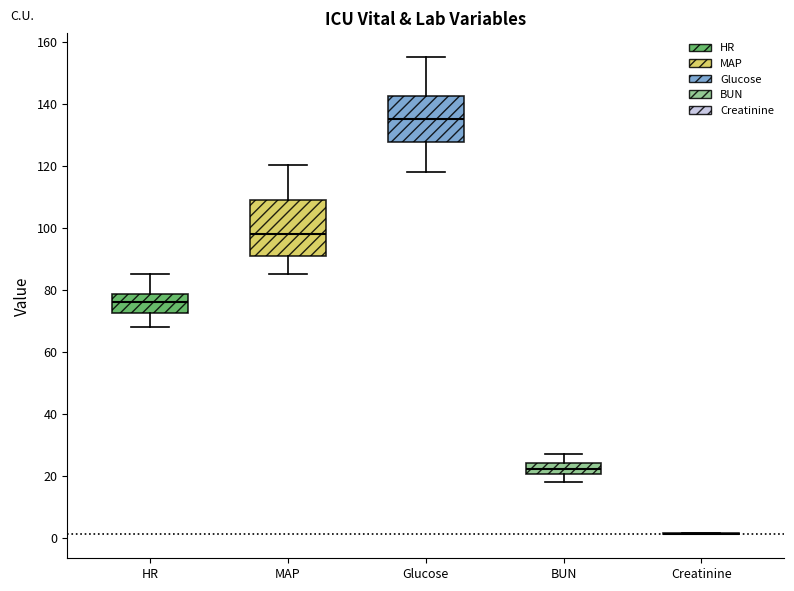

Reading left to right, read every box against the y-axis: the position of its median line, the range the box covers, and the ends of its whiskers. The values are not printed on the chart, so give them approximately, as read against the axis.

HR: median 76, box 72 to 78, whiskers 68 to 86
MAP: median 98, box 92 to 110, whiskers 86 to 120
Glucose: median 136, box 128 to 142, whiskers 118 to 156
BUN: median 22, box 20 to 24, whiskers 18 to 28
Creatinine: box collapsed to a line at 2, whiskers 2 to 2